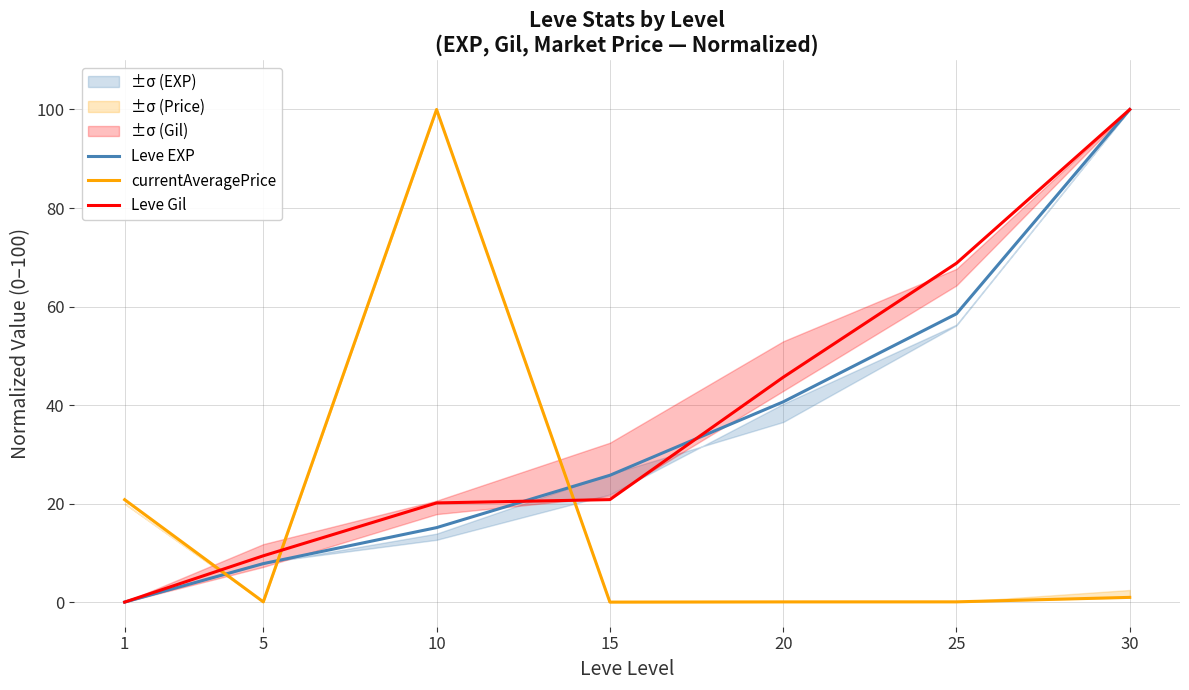

At which label does Leve EXP first exceed 25?

15